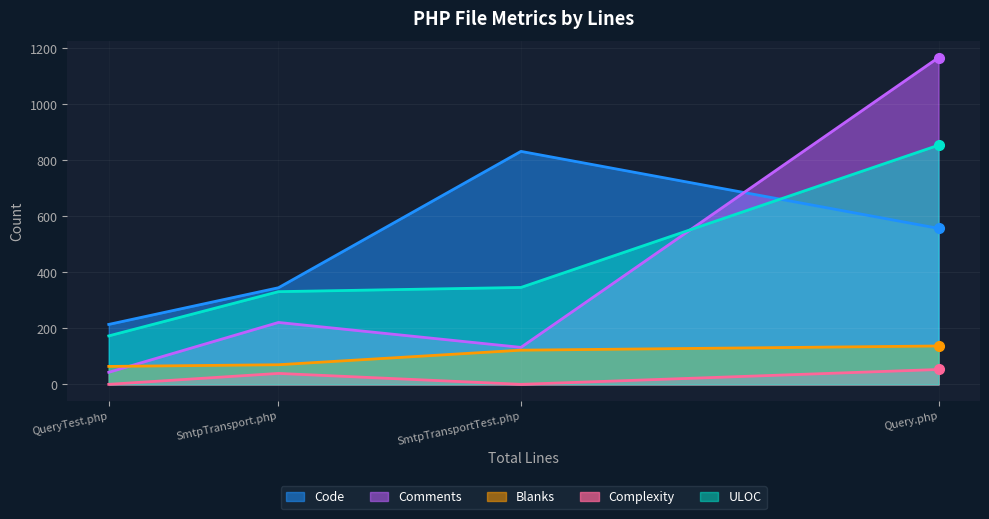

What are all the series names shown in the legend?

Code, Comments, Blanks, Complexity, ULOC